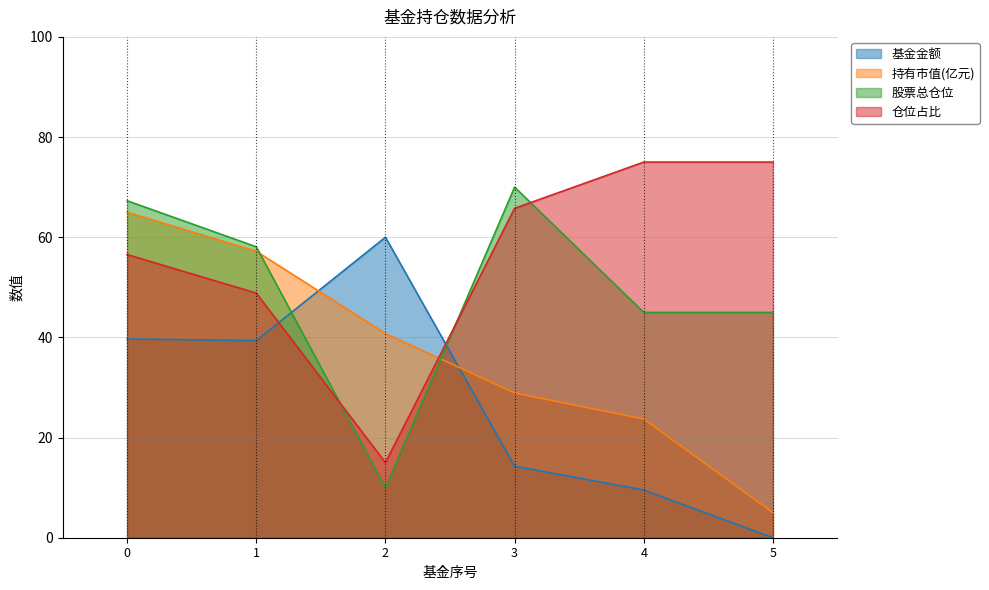

What is the value of the 仓位占比 point at the 4th from the left?

65.8